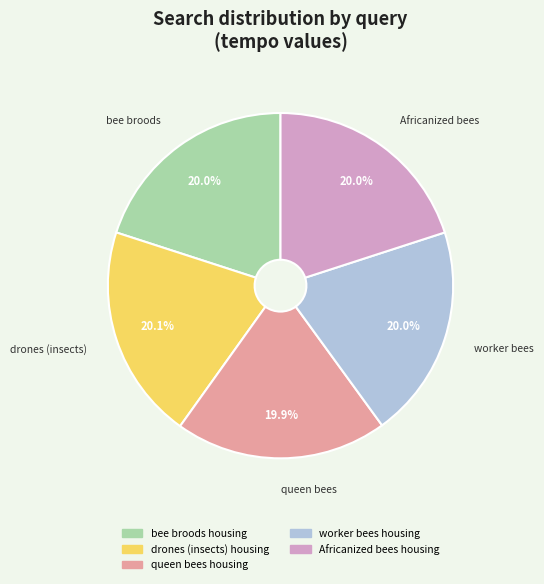

The queen bees housing slice represents 20% of the pie. True or false?

True